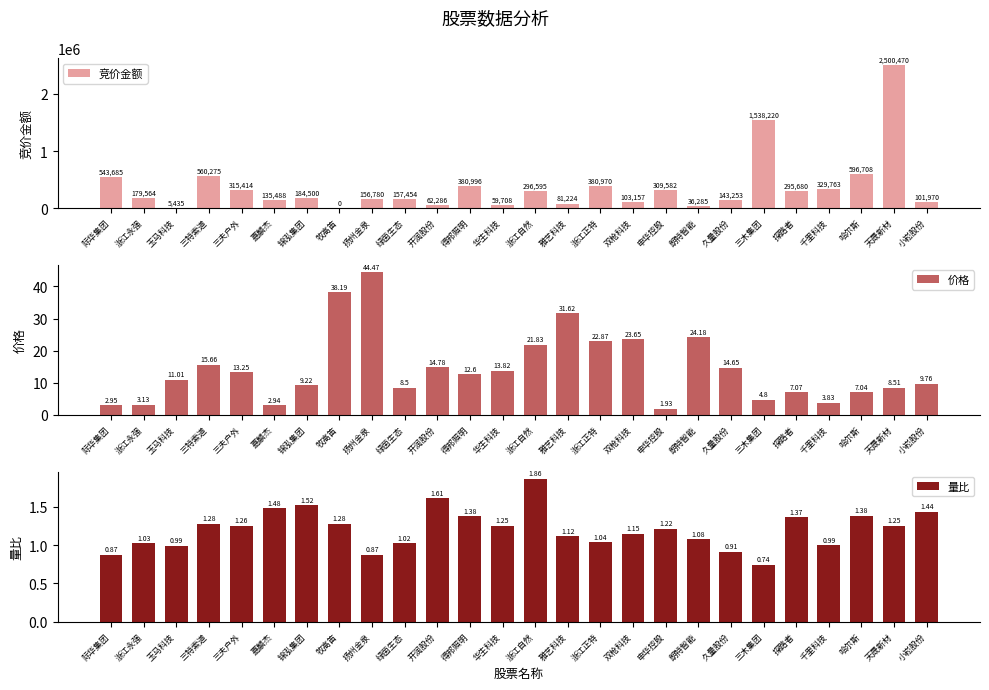

What is the highest value of the 量比 series?

1.9